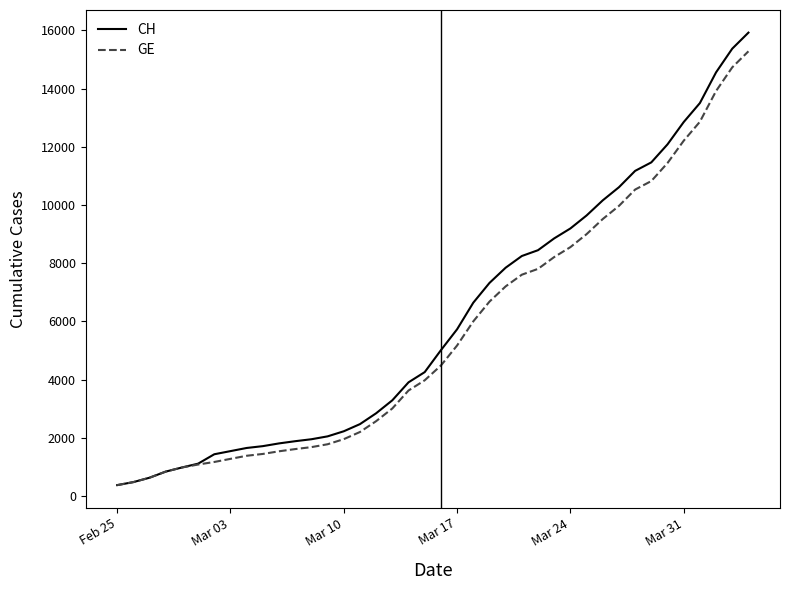

Which series has the widest spread of values?

CH